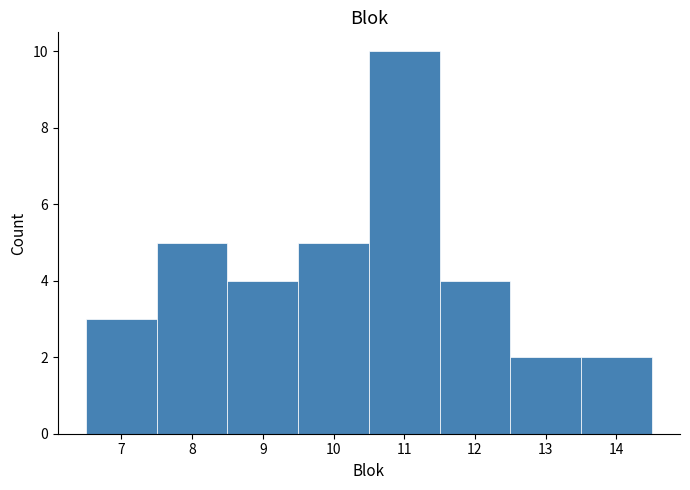

What is the height of the bar covering 9.5 to 10.5 on the x-axis? The values are not printed on the chart, so give them approximately, as read against the axis.

5